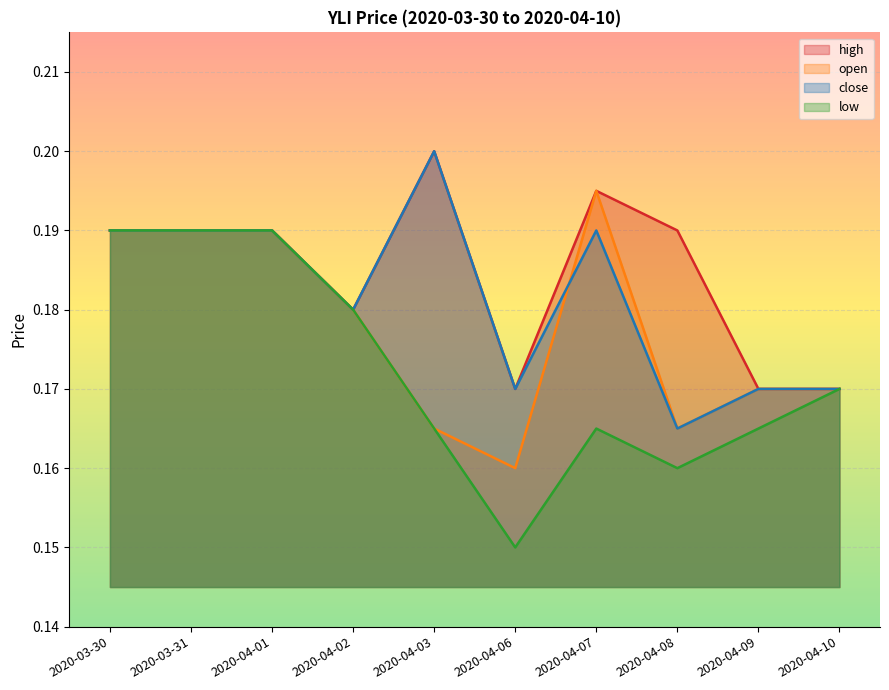

At which category does the chart reach its minimum across all series?

2020-04-06